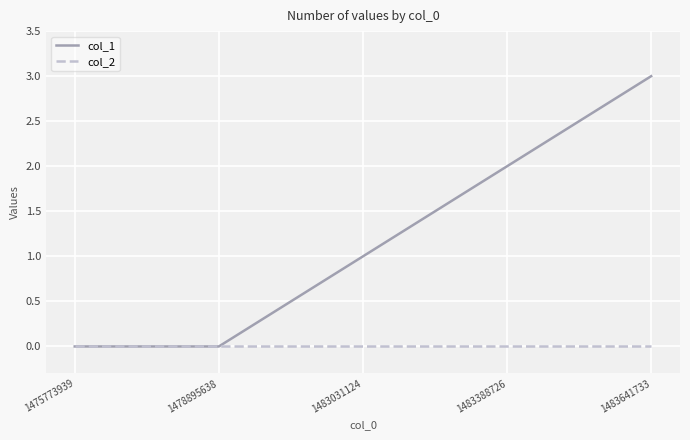

What are all the series names shown in the legend?

col_1, col_2